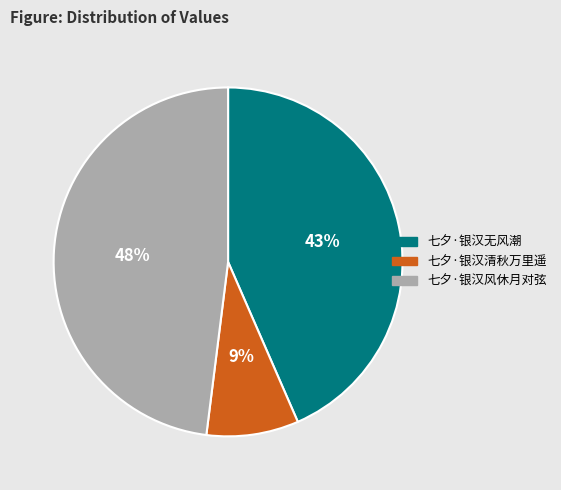

Count the number of slices in the pie.

3